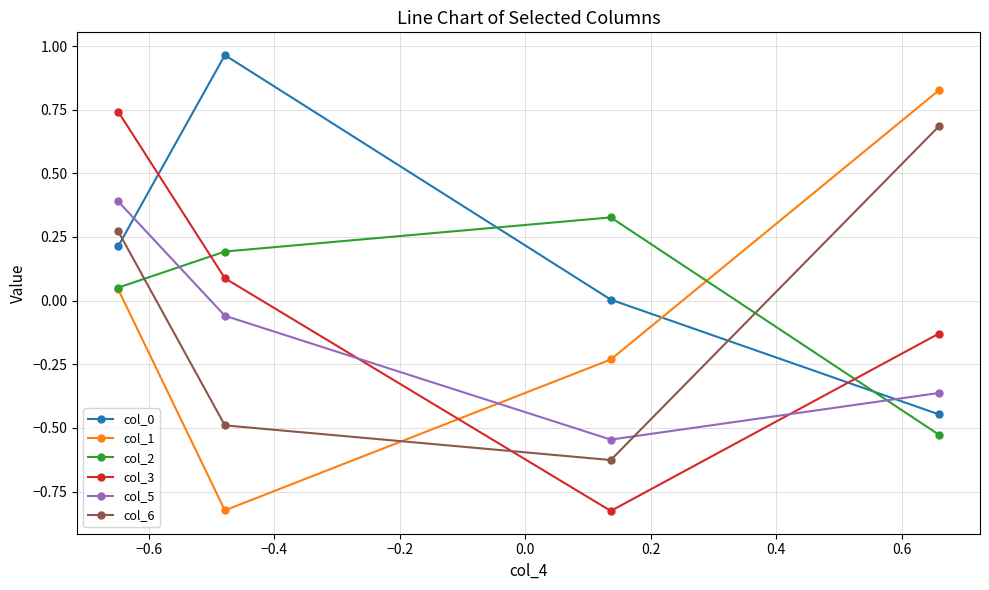

True or false: col_6 and col_1 cross at least once.

True